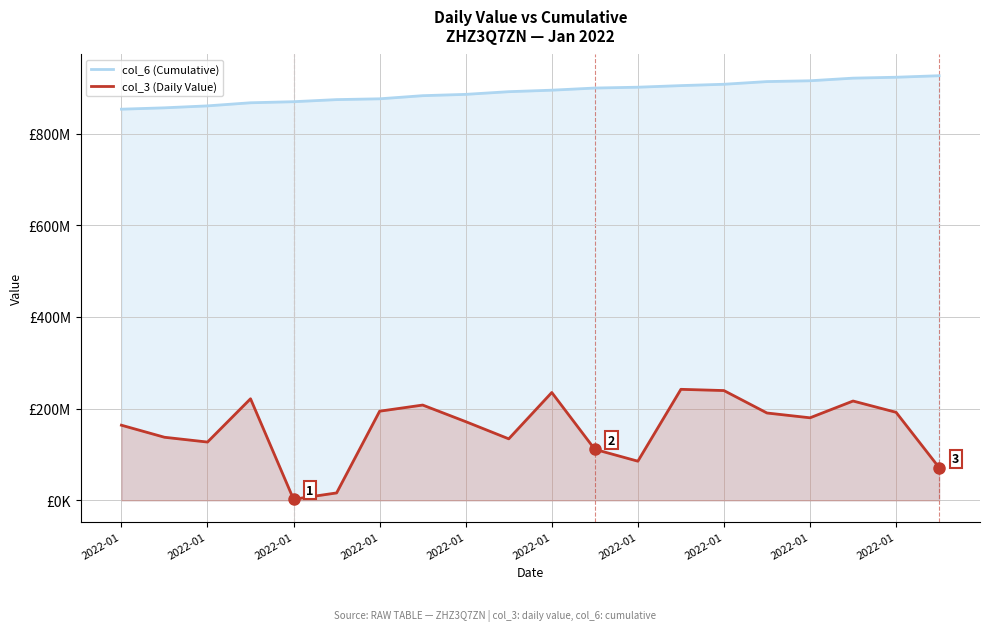

The value of col_3 (Daily Value) at 19 is 71460904. True or false?

True